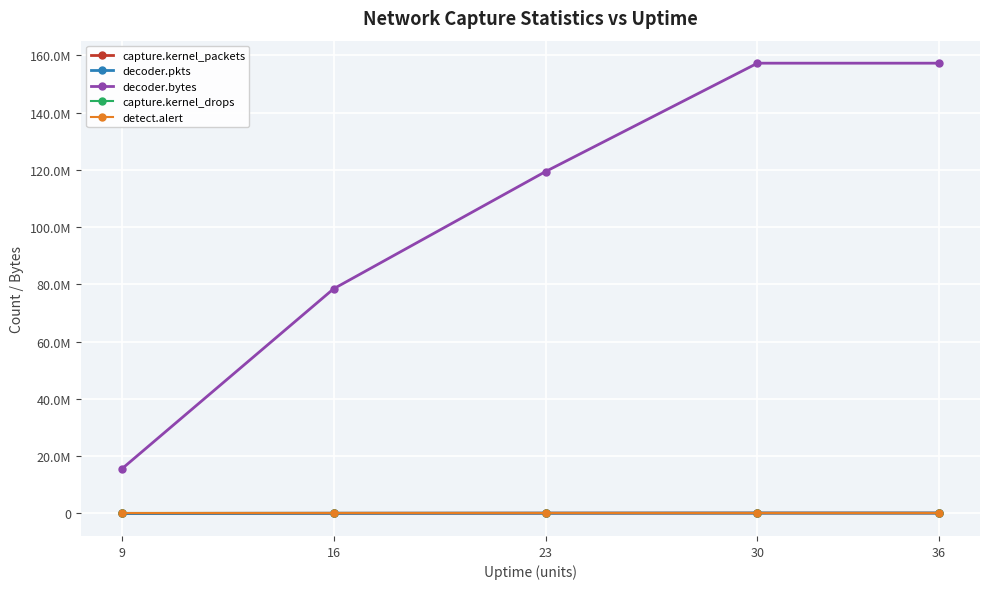

At which category does the chart reach its peak across all series?

30